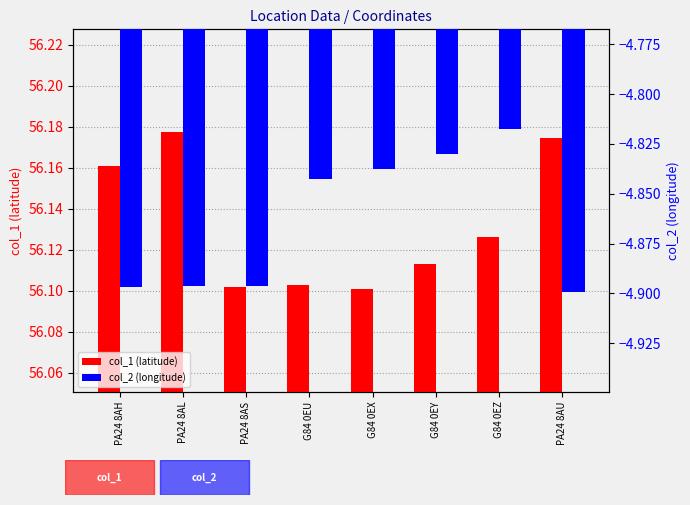

List the series in order of their peak value, highest first.

col_1 (latitude), col_2 (longitude)